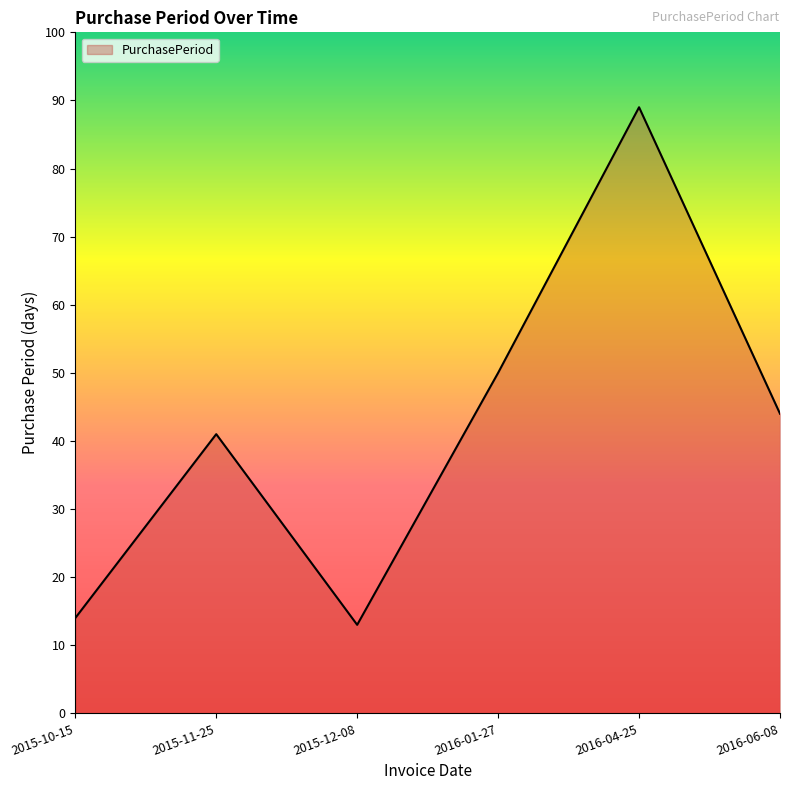

Which has a higher value, 2016-06-08 or 2015-12-08?

2016-06-08